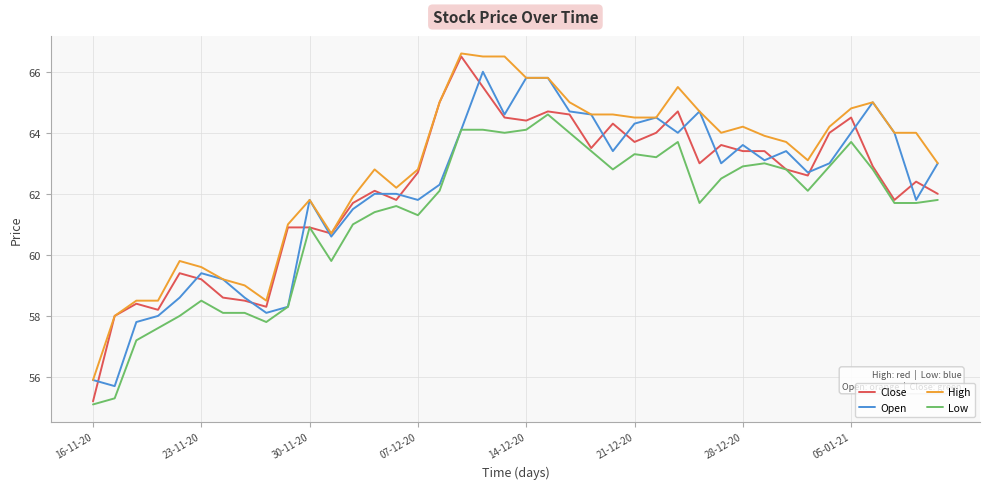

What are all the series names shown in the legend?

Close, Open, High, Low